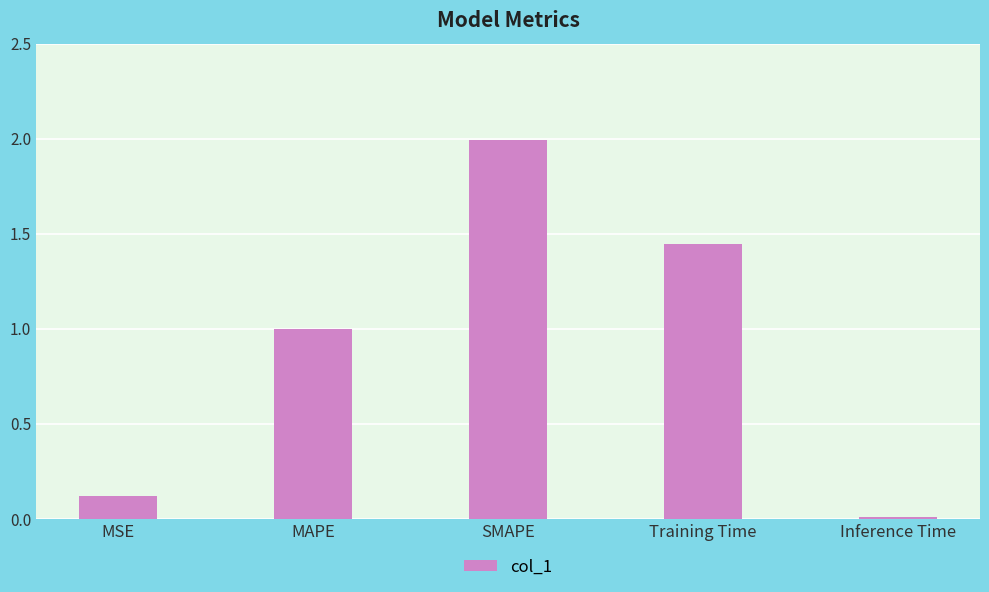

What is the label of the 1st bar from the right?

Inference Time